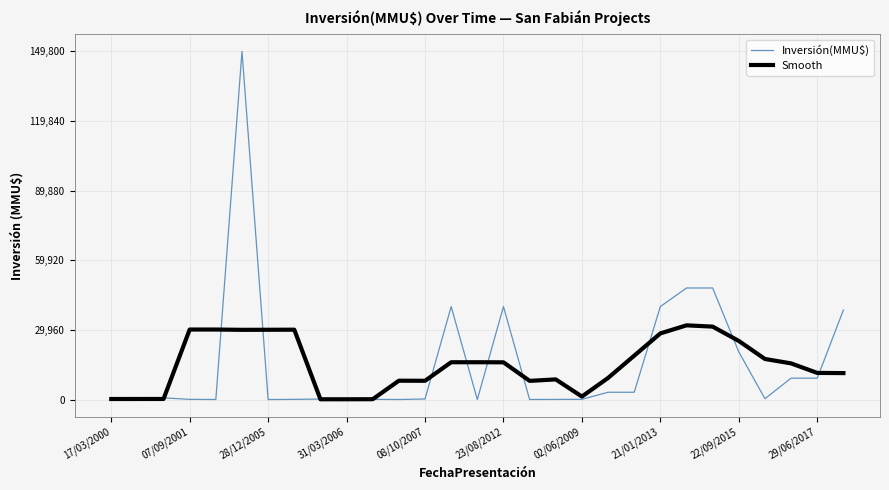

Which series has the widest spread of values?

Inversión(MMU$)